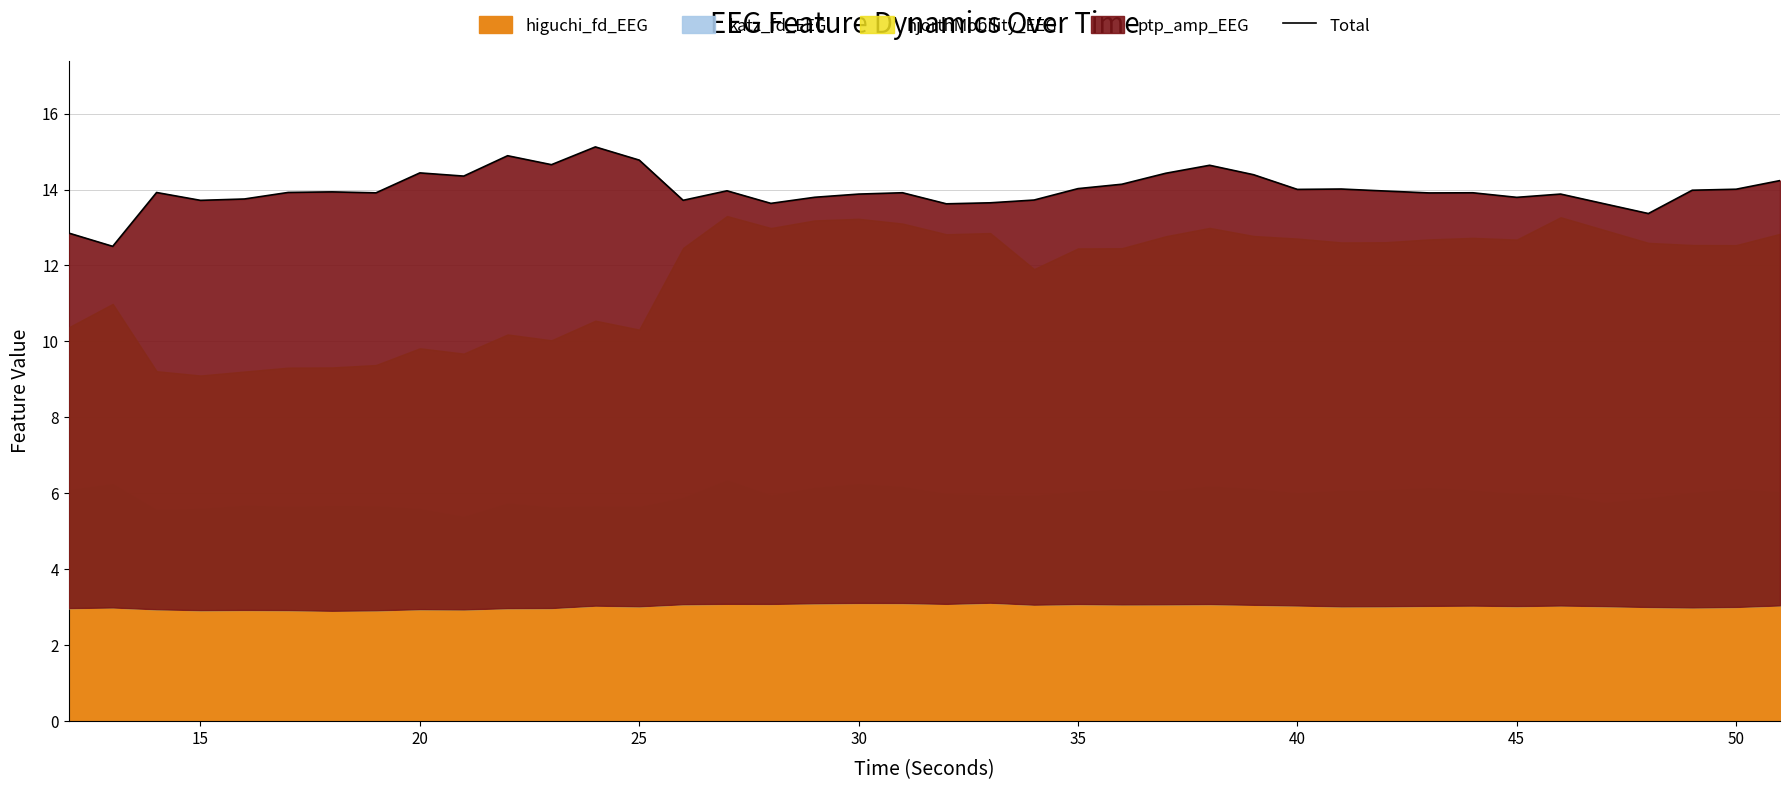

Reading left to right, transcribe all the data shown in this chart.

12.9	12.5	13.9	13.7	13.8	13.9	13.9	13.9	14.4	14.4	14.9	14.7	15.1	14.8	13.7	14.0	13.6	13.8	13.9	13.9	13.6	13.7	13.7	14.0	14.1	14.4	14.6	14.4	14.0	14.0	14.0	13.9	13.9	13.8	13.9	13.6	13.4	14.0	14.0	14.2